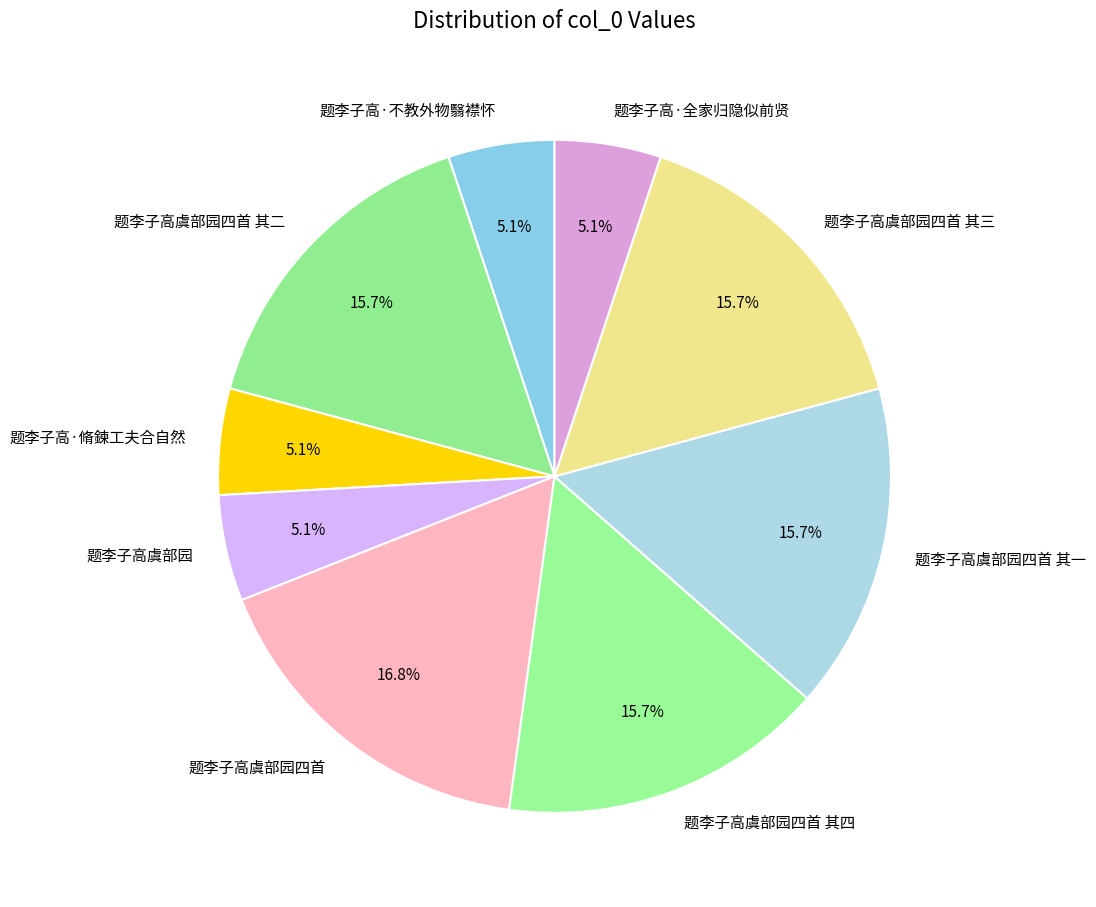

Which has a higher value, 题李子高虞部园四首 or 题李子高·不教外物翳襟怀?

题李子高虞部园四首